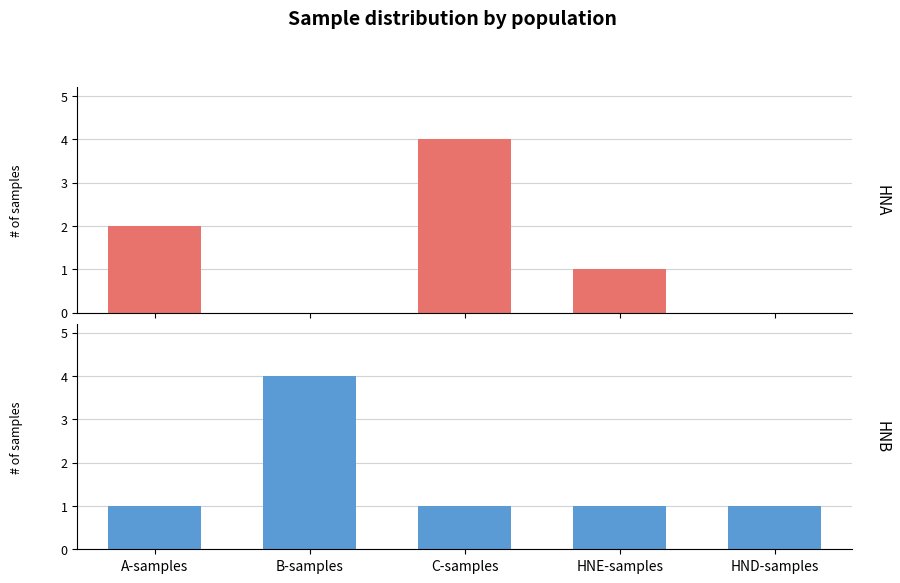

What position from the left is HND-samples?

5